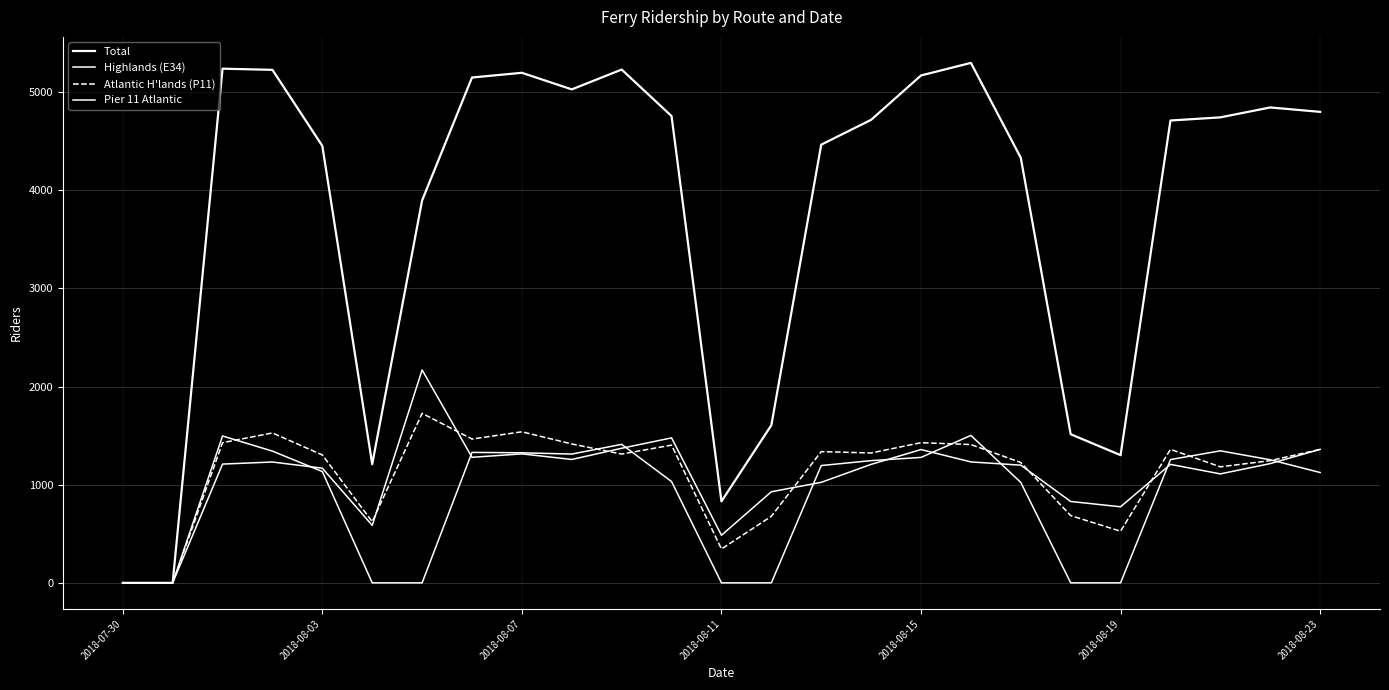

How many lines are shown in the chart?

4